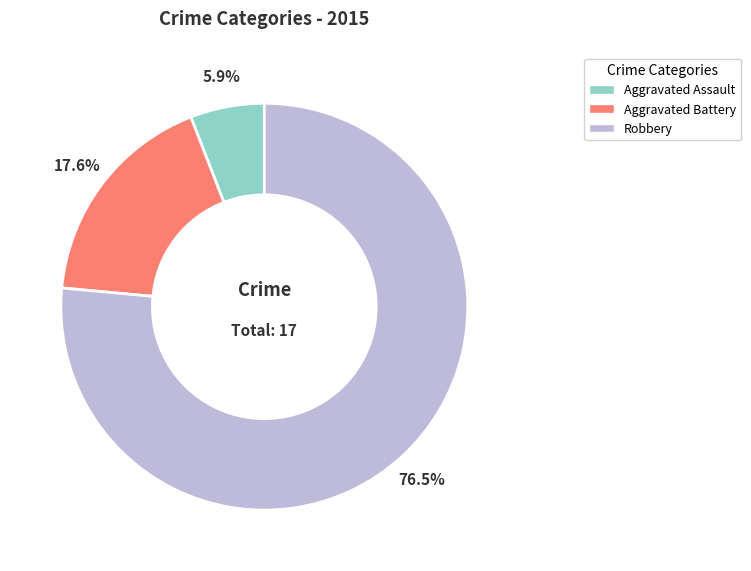

Which category has the biggest portion of the pie?

Robbery